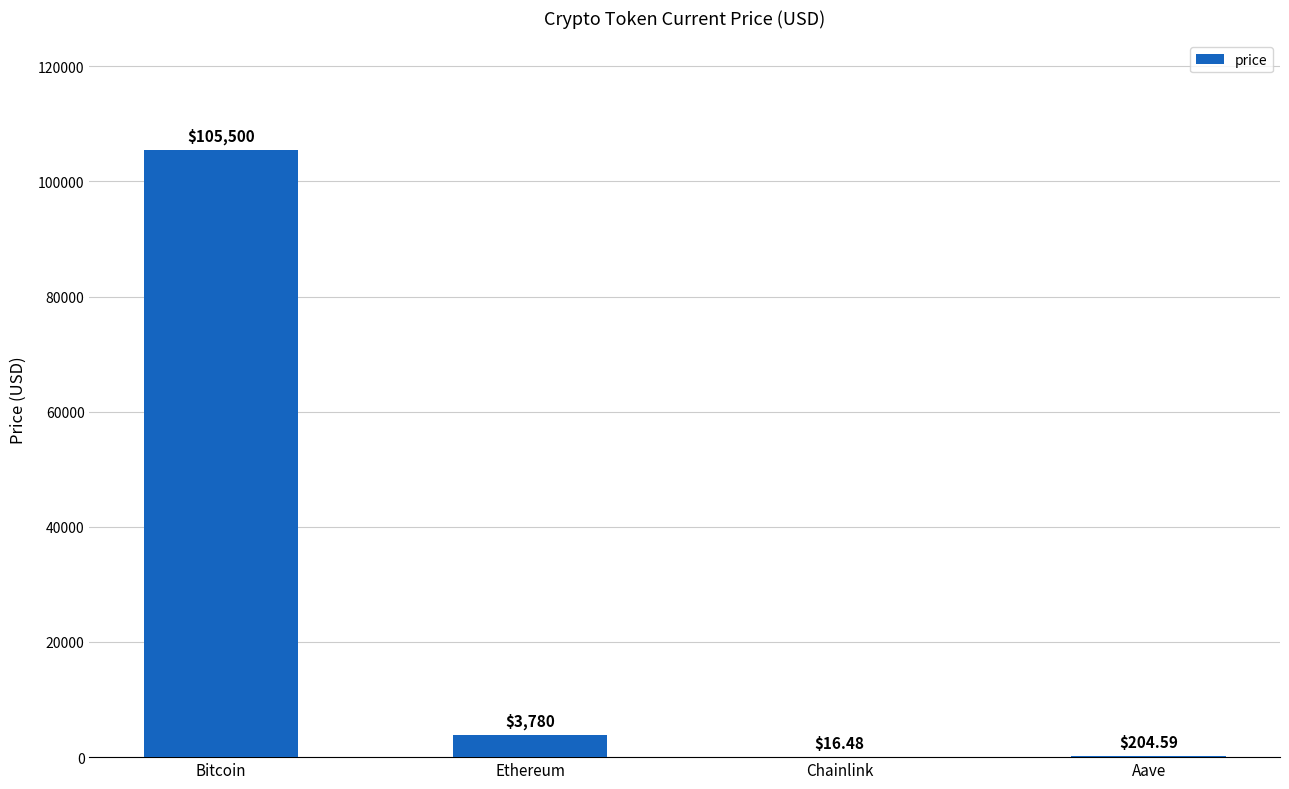

The chart shows a value of 105500.0 at Bitcoin. True or false?

True